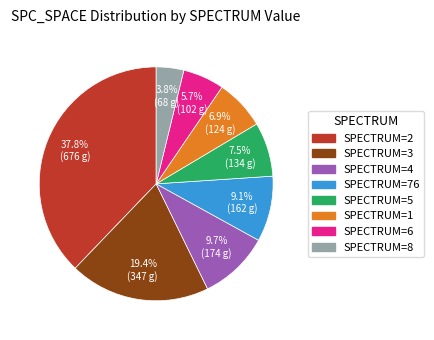

To the nearest percent, what is the difference between the largest and smallest slice percentages?

34%